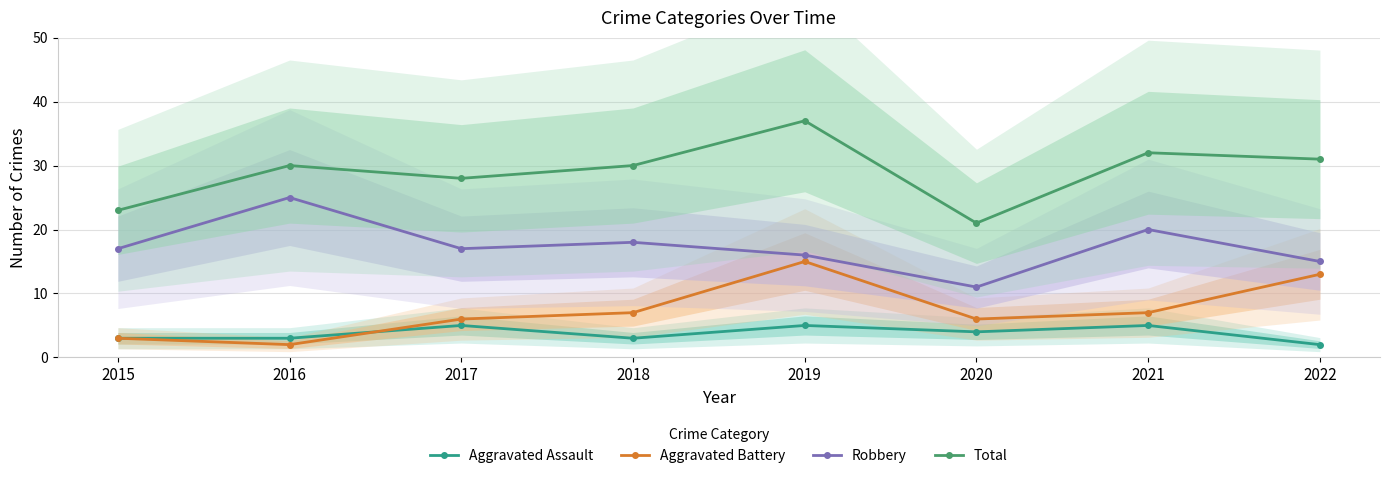

What are all the series names shown in the legend?

Aggravated Assault, Aggravated Battery, Robbery, Total